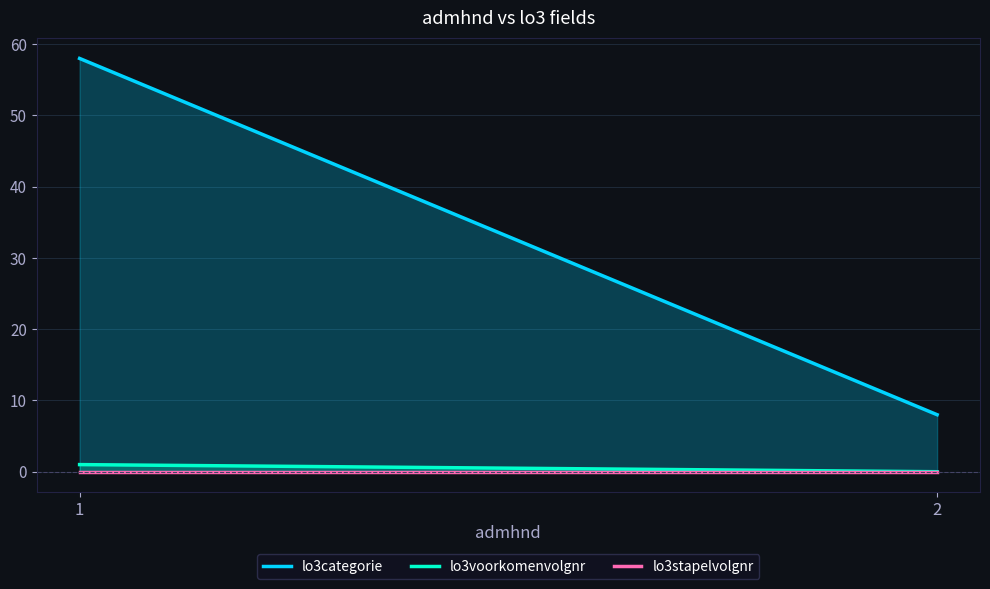

What are all the series names shown in the legend?

lo3categorie, lo3voorkomenvolgnr, lo3stapelvolgnr